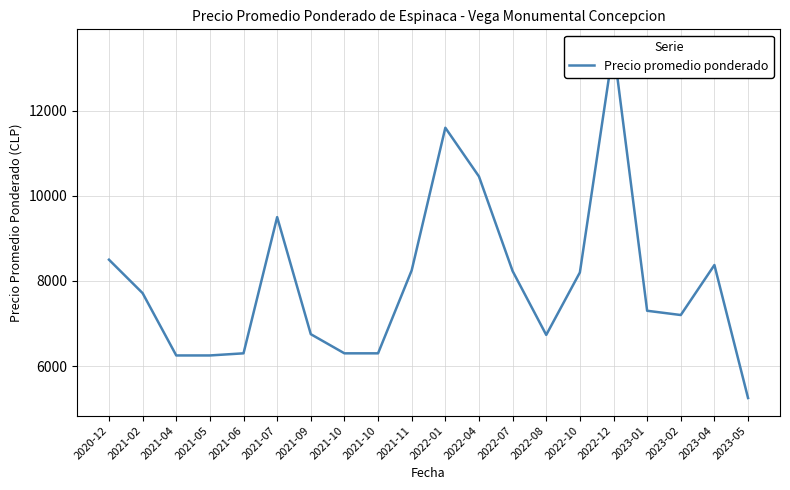

Which has a higher value, 2022-12 or 2022-10?

2022-12